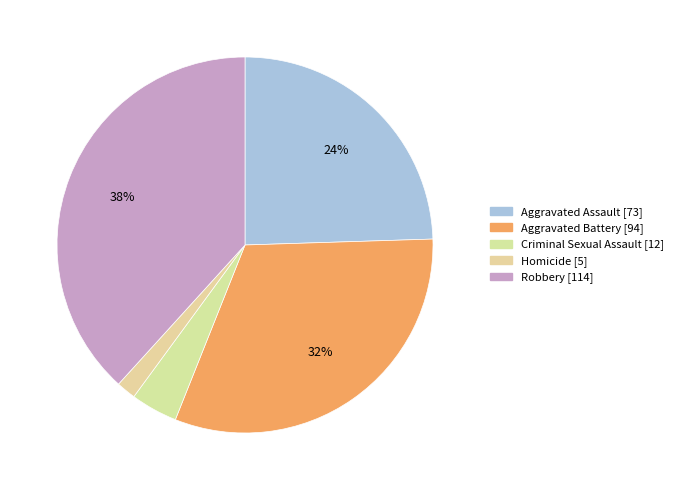

To the nearest percent, what portion does Aggravated Battery represent?

32%